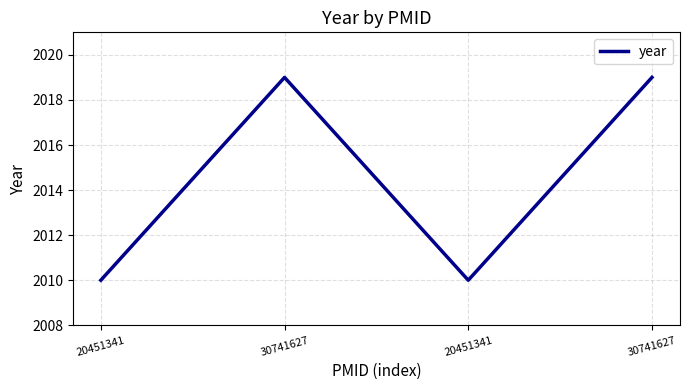

Rank the categories by value from highest to lowest.

30741627, 30741627, 20451341, 20451341